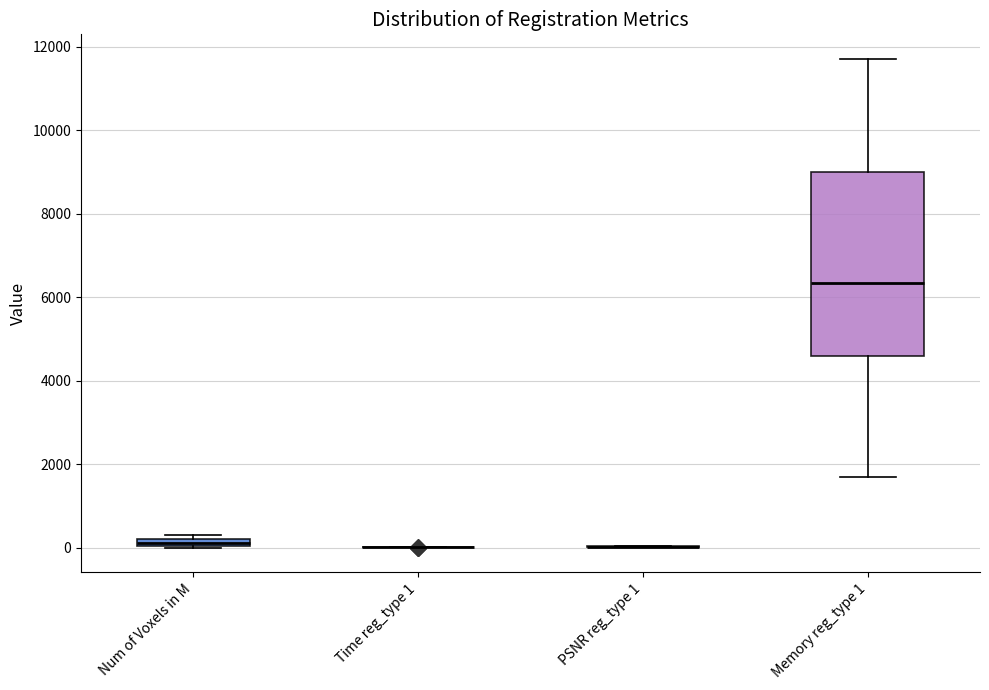

Comparing the boxes themselves (not the whiskers), which one is the tallest?

Memory reg_type 1